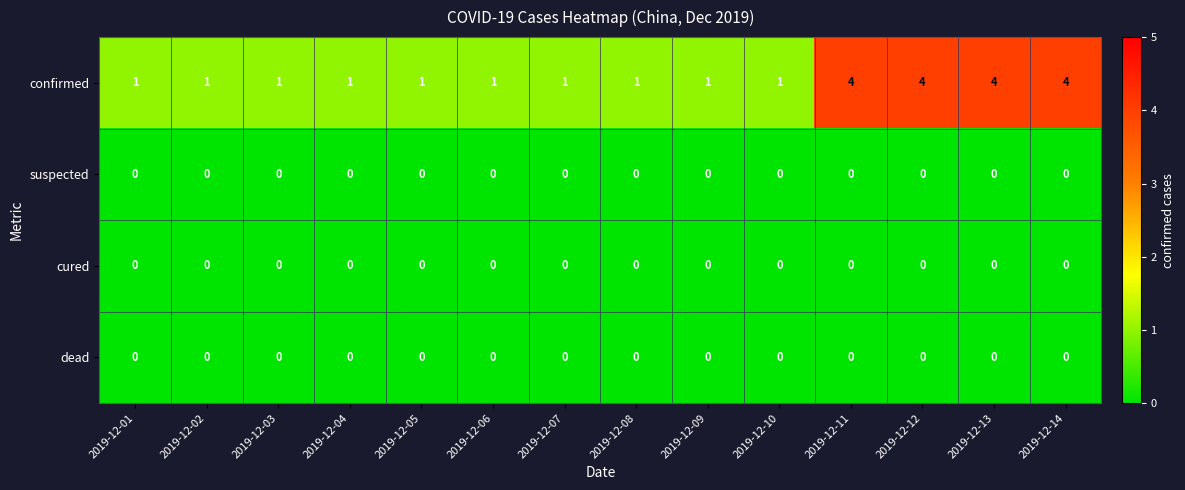

Between 2019-12-01 and 2019-12-11, which series saw the biggest shift?

confirmed